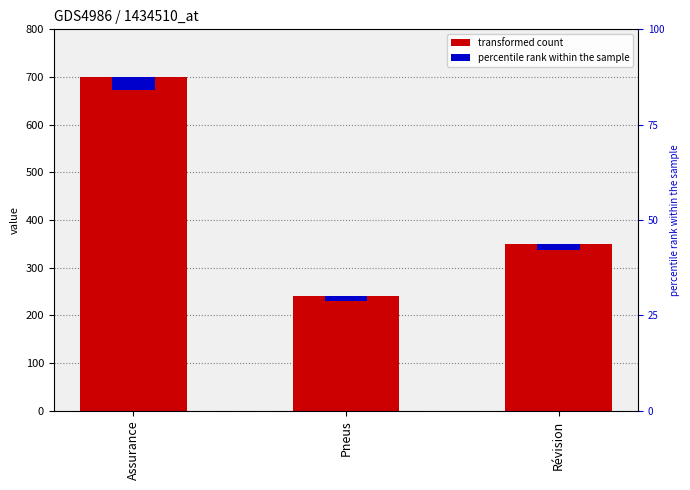

Which category has the highest value across all series?

Assurance